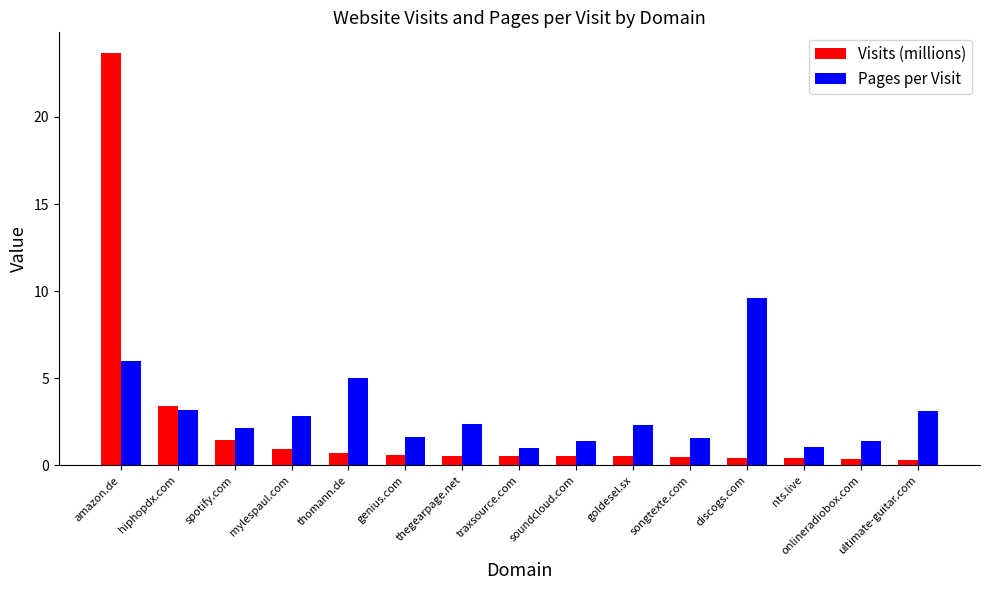

Does the chart contain stacked bars?

No